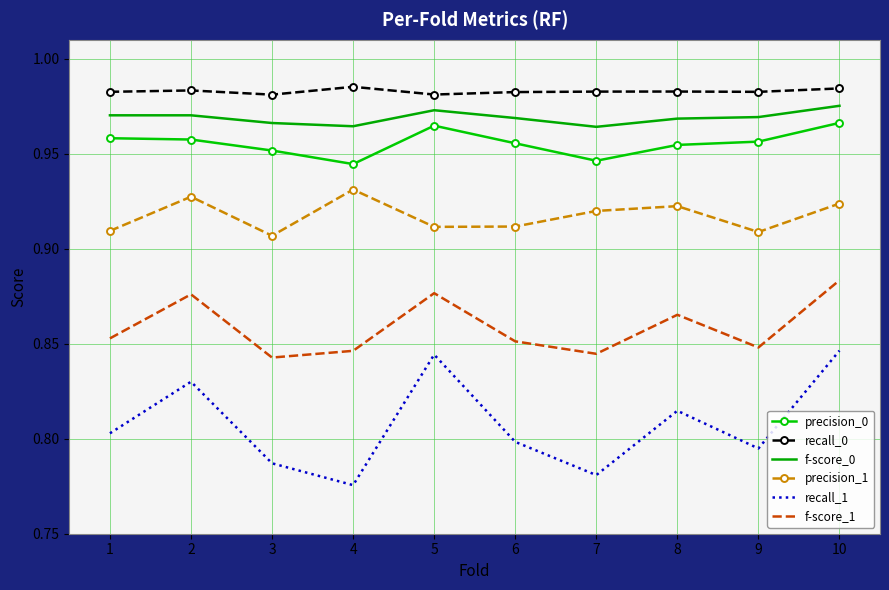

Which series has the widest spread of values?

recall_1